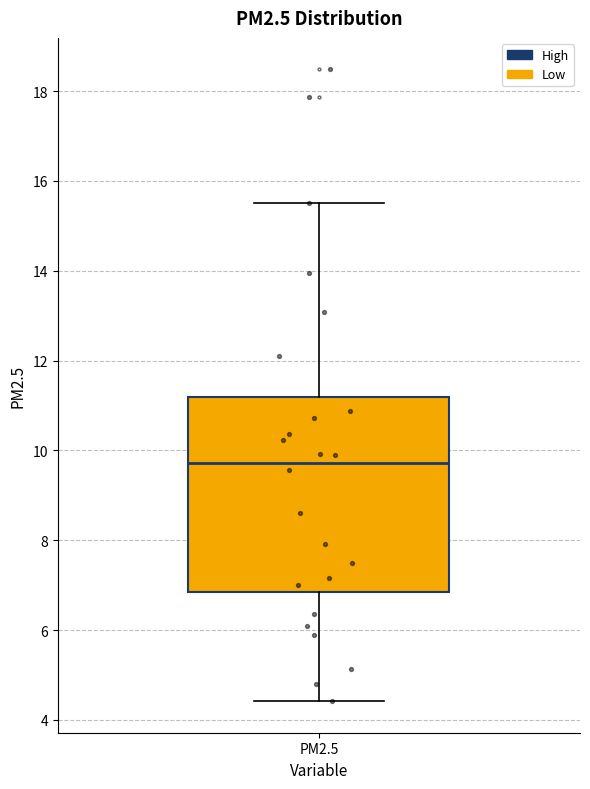

Transcribe this box plot: give where the median line is, the range the box spans, and where the two whiskers end, as read against the y-axis. The values are not printed on the chart, so give them approximately, as read against the axis.

median 9.8, box 6.8 to 11.2, whiskers 4.4 to 15.6